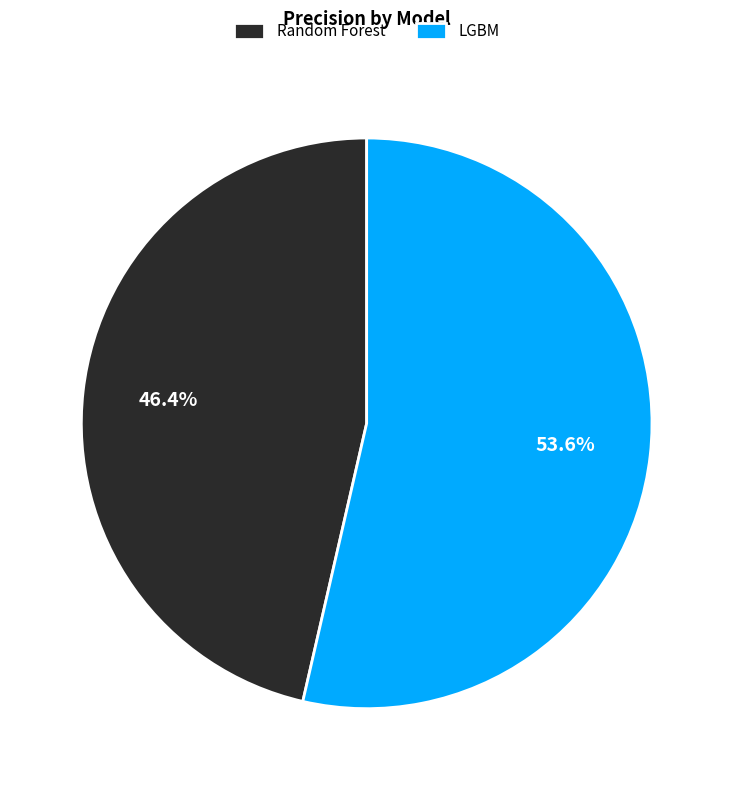

To the nearest percent, what is the average slice percentage?

50%